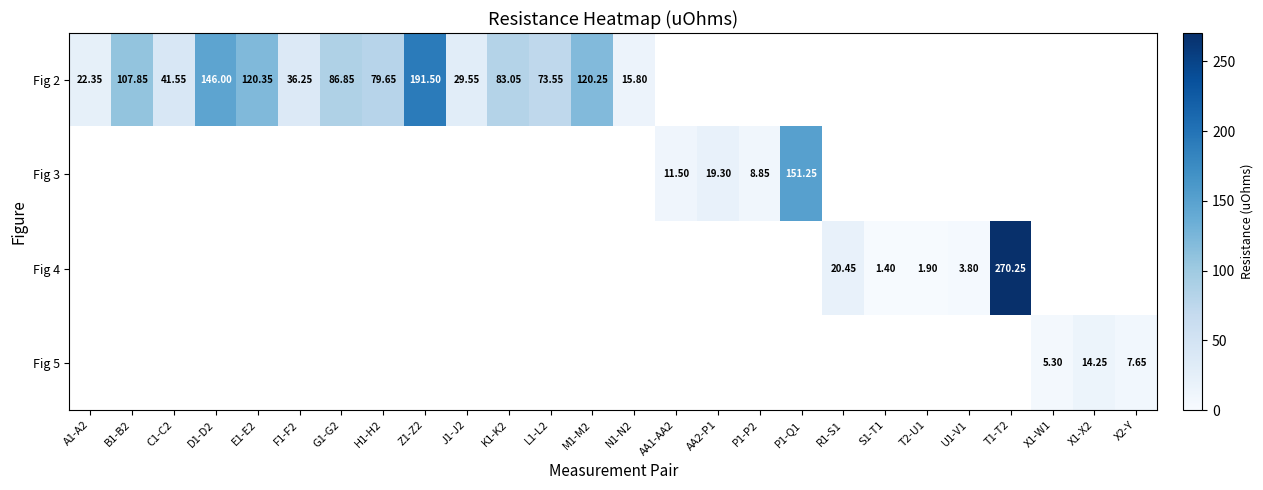

Is the value of Fig 3 at AA2-P1 greater than the value of Fig 2 at J1-J2?

No